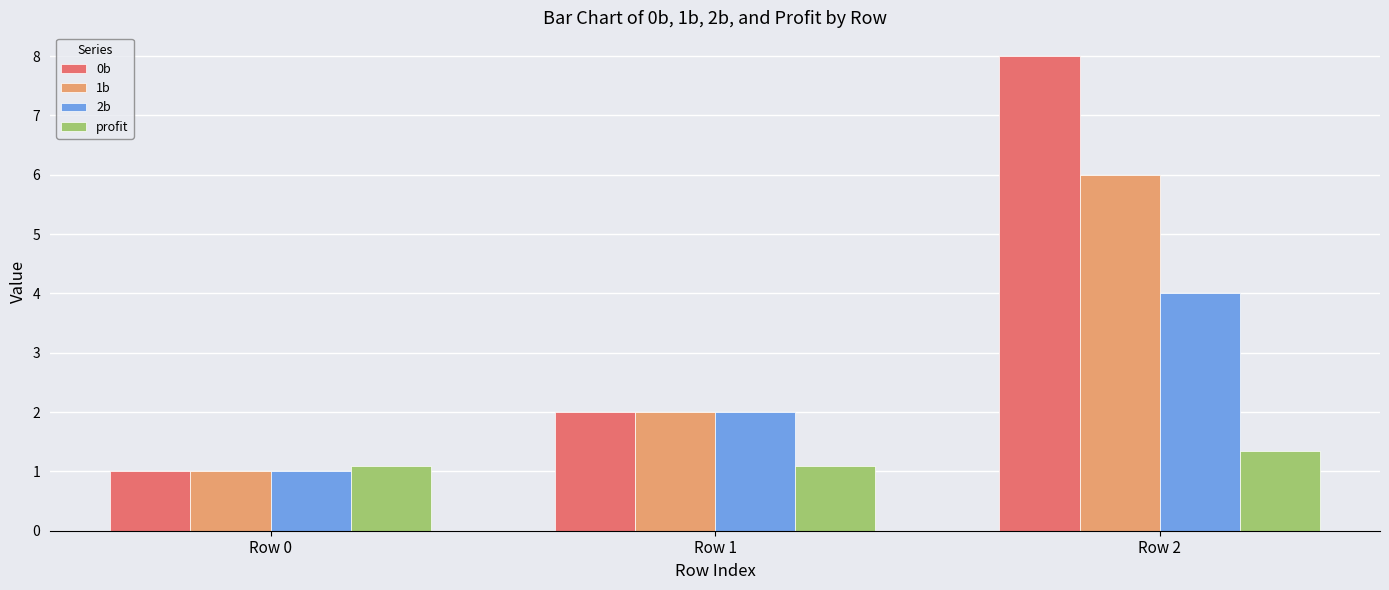

How many data points in 2b are less than 2?

1